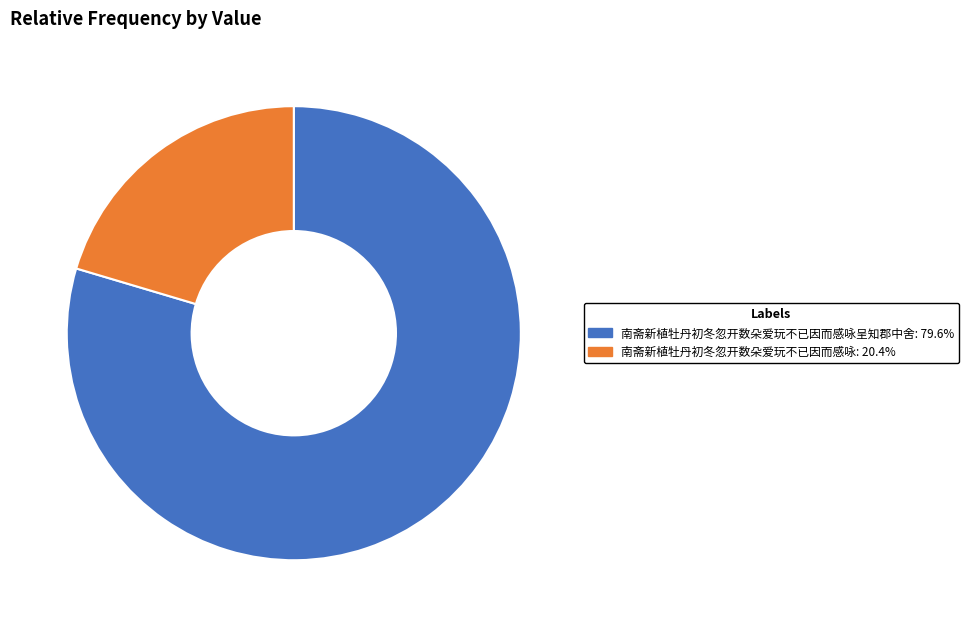

What is the ratio of the value at 南斋新植牡丹初冬忽开数朵爱玩不已因而感咏: 20.4% to the value at 南斋新植牡丹初冬忽开数朵爱玩不已因而感咏呈知郡中舍: 79.6%?

0.3